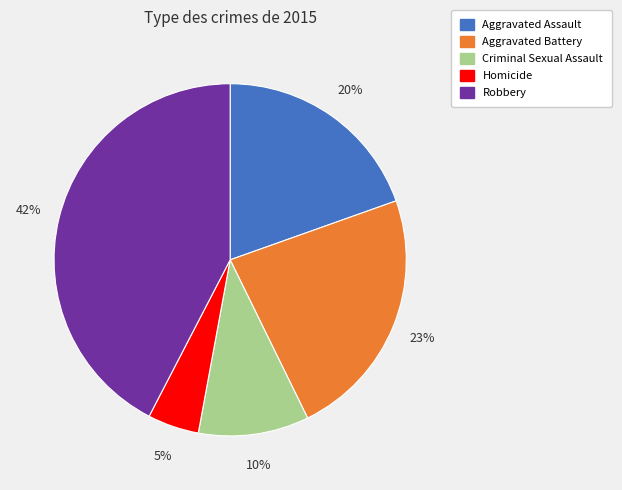

How many segments does this pie chart have?

5